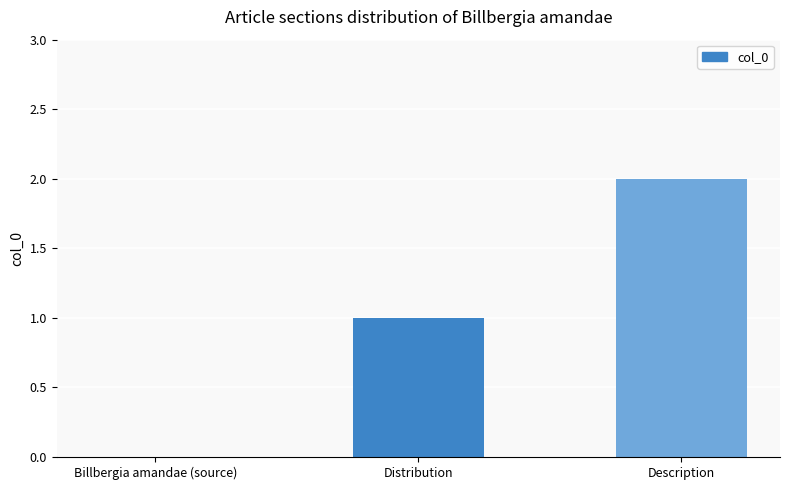

Reading right to left, list all the values displayed in this chart.

2	1	0